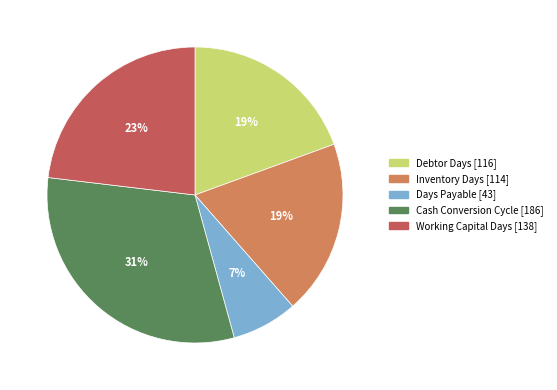

To the nearest percent, what is the difference between the largest and smallest slice percentages?

24%